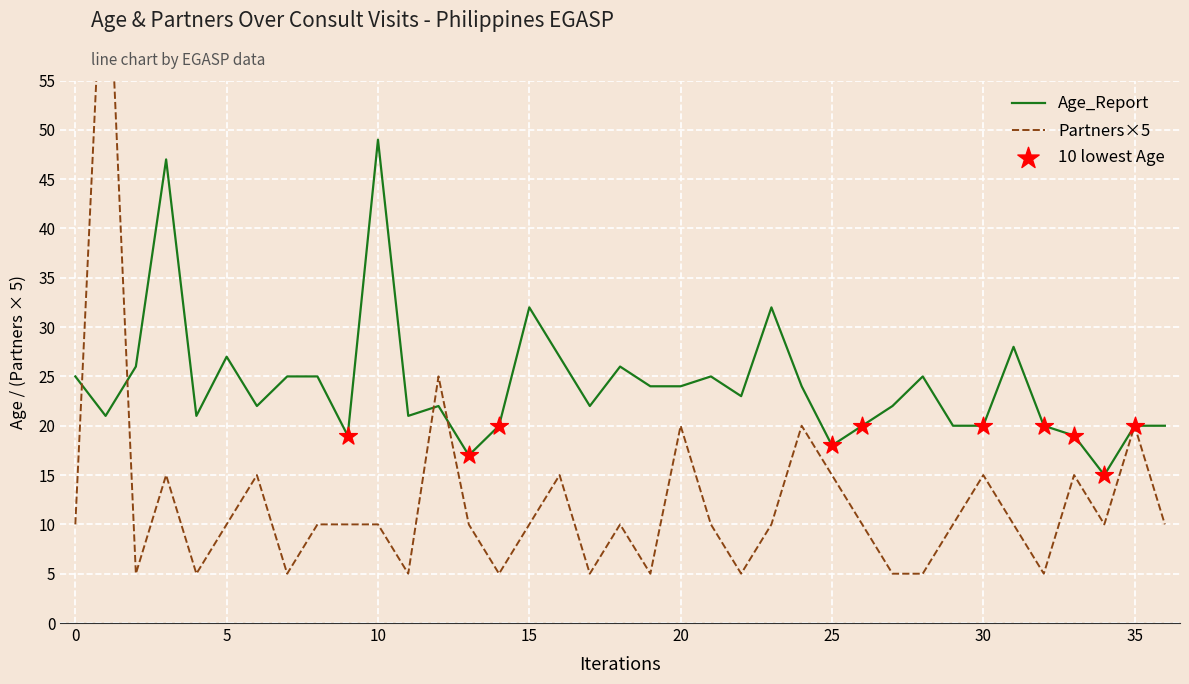

Which series has the largest total across all categories?

Age_Report